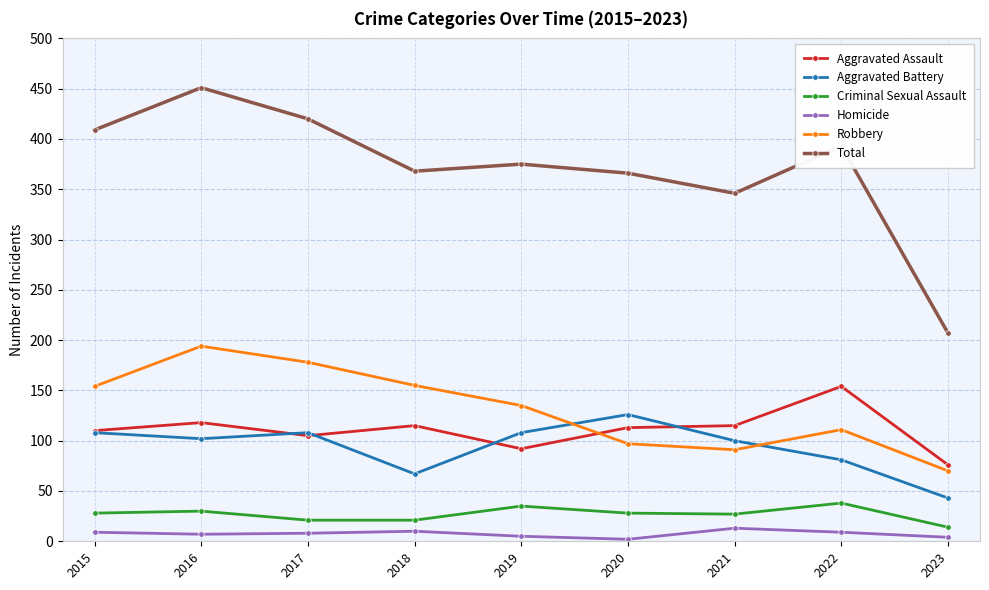

True or false: Aggravated Battery has a value of 40 at 2018.

False